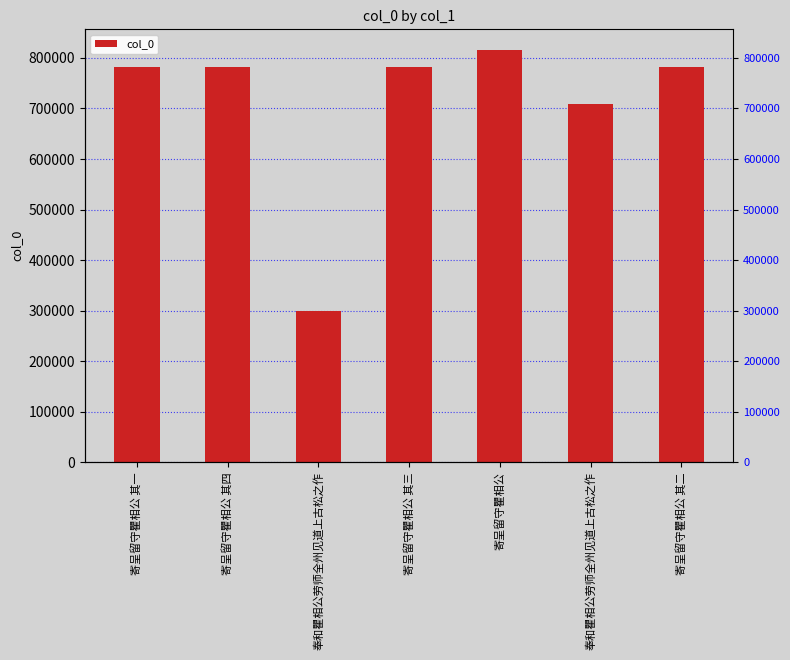

What is the ratio of the value at 寄呈留守瞿相公 to the value at 寄呈留守瞿相公 其一?

1.0